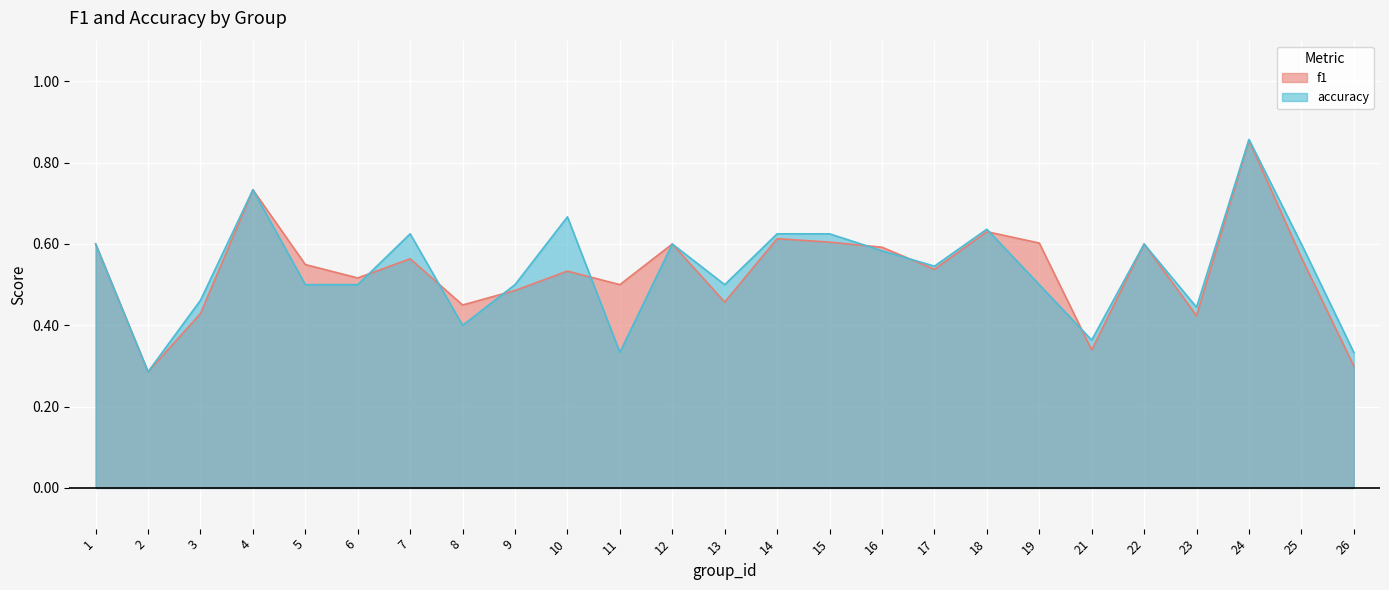

What is the maximum value shown in the chart?

0.9